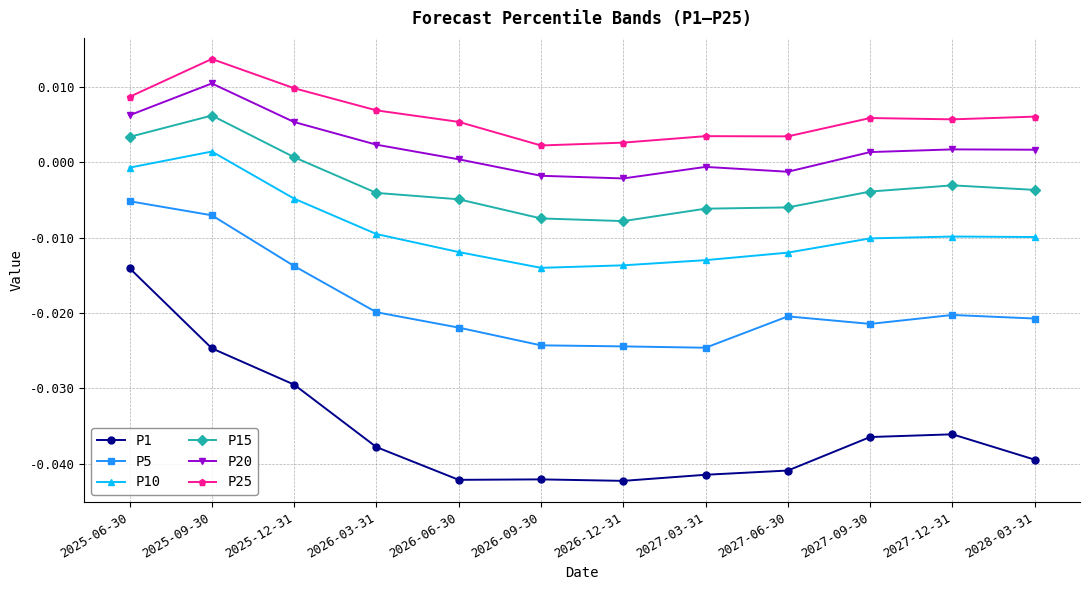

How many negative values does the P20 series have?

4